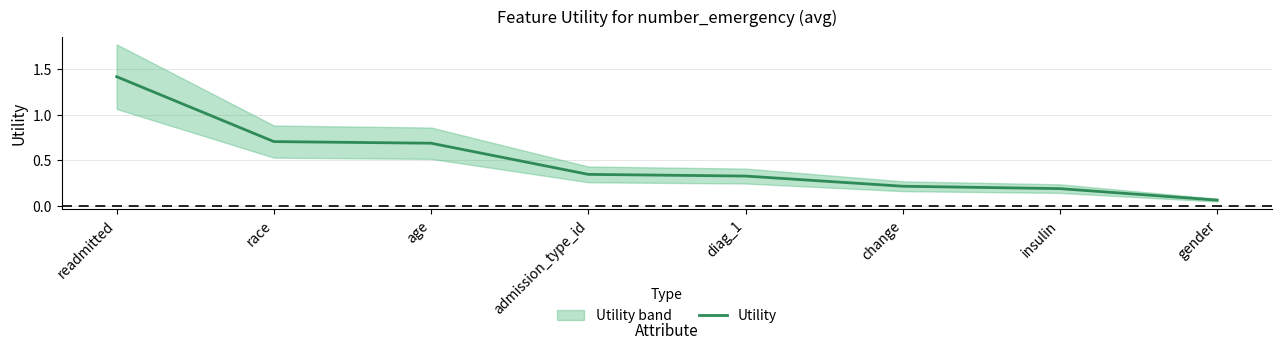

Reading left to right, list all the values displayed in this chart.

readmitted=1.4	race=0.7	age=0.7	admission_type_id=0.3	diag_1=0.3	change=0.2	insulin=0.2	gender=0.1